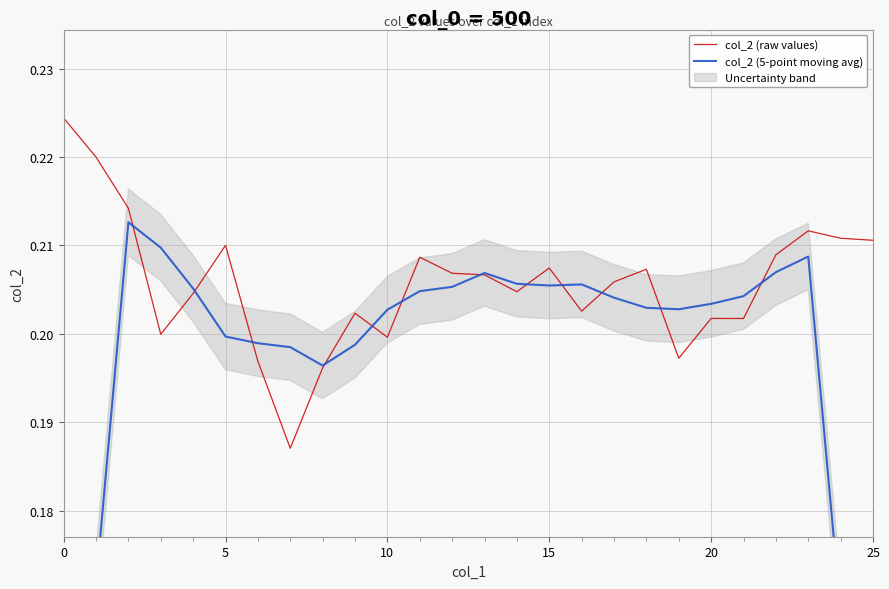

Is it true that col_2 (5-point moving avg) equals 0.1 at 5?

False